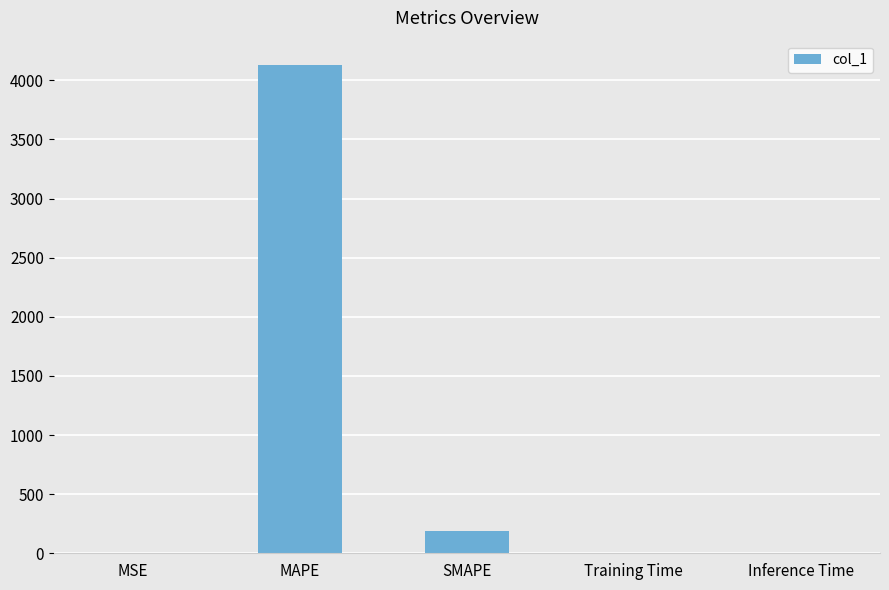

Are the bars horizontal?

No